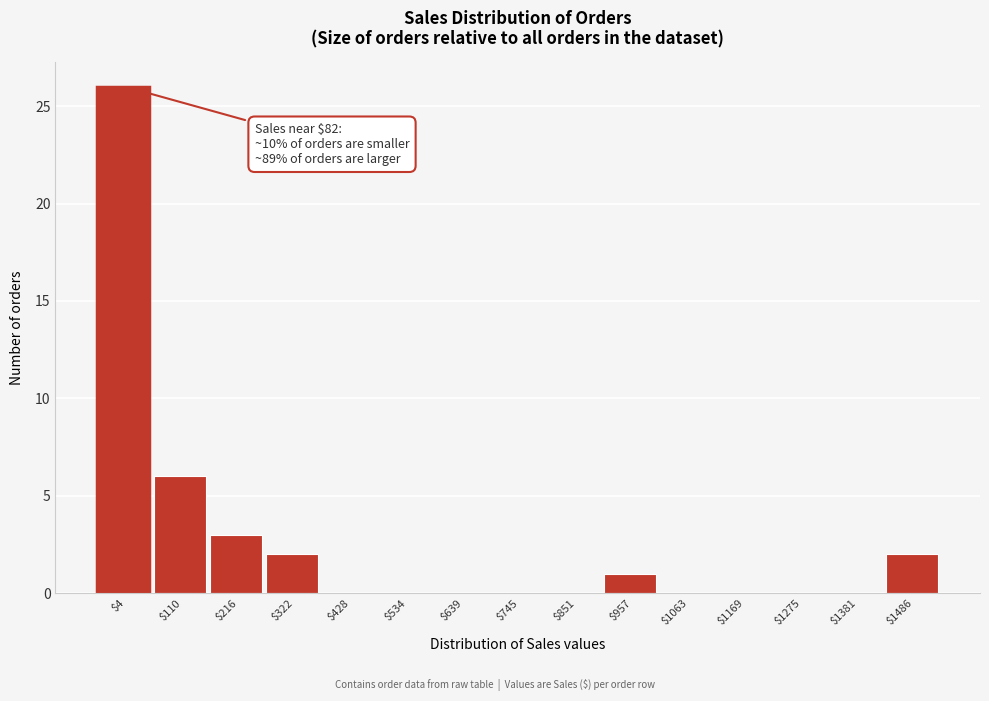

Where is the data nearest to the value 13?

$110